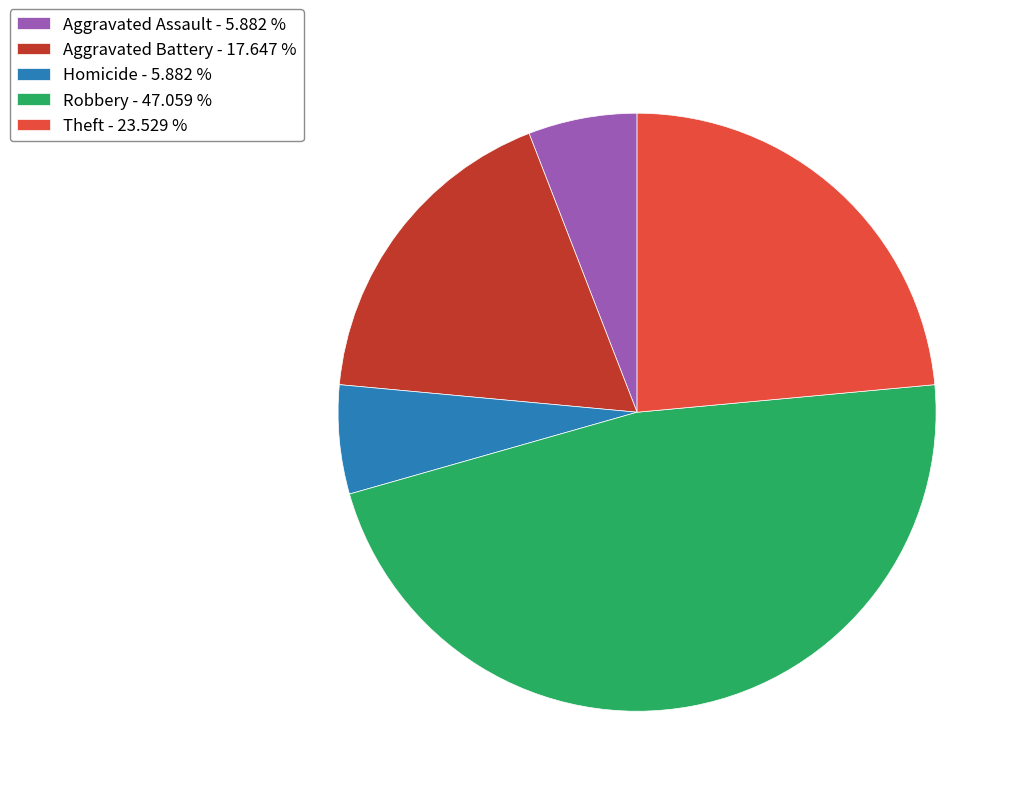

Count the number of slices in the pie.

5